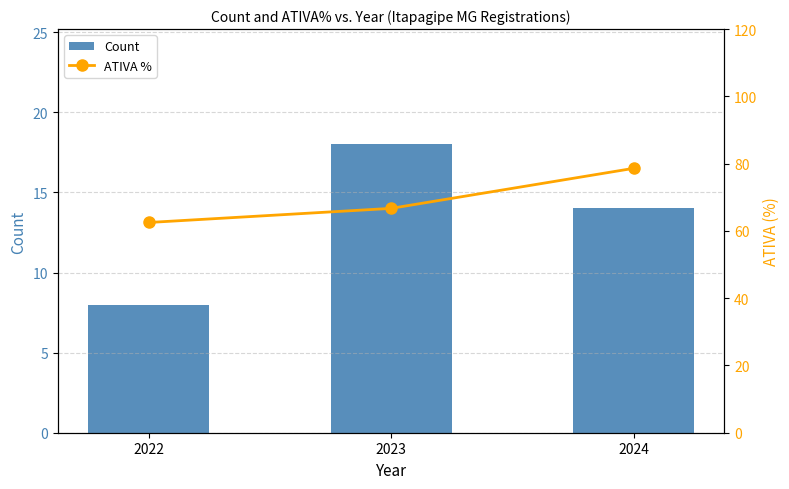

Which series has the largest total across all categories?

ATIVA %